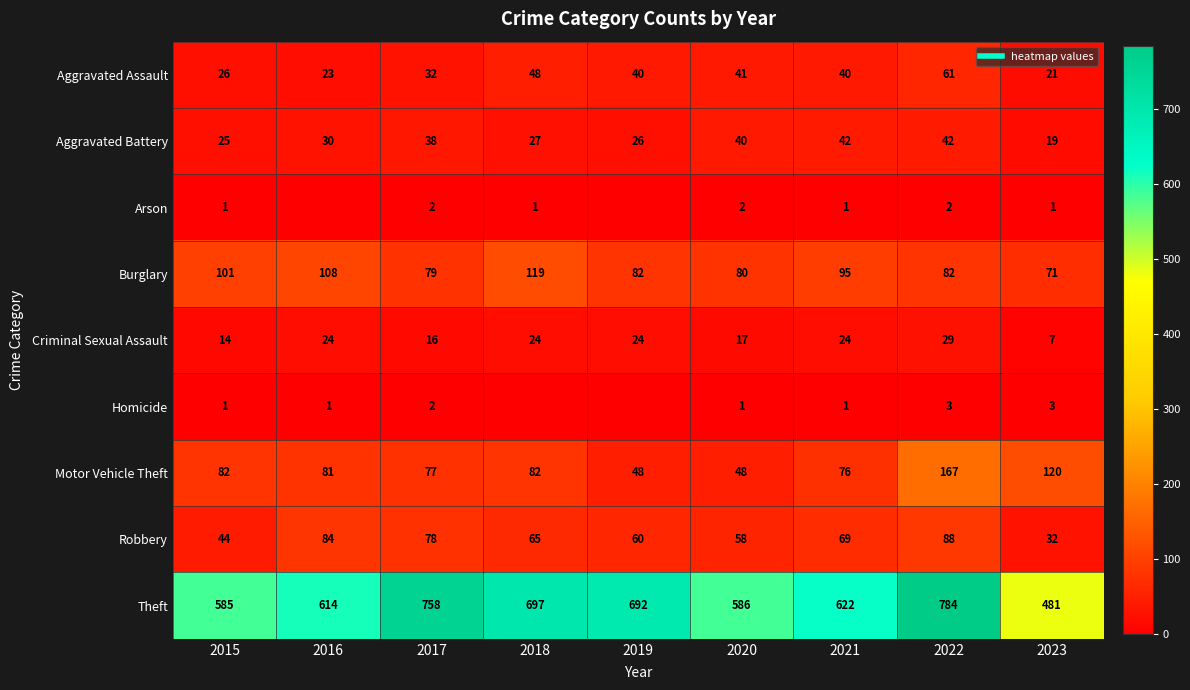

At which category is the sum across all series the highest?

2022